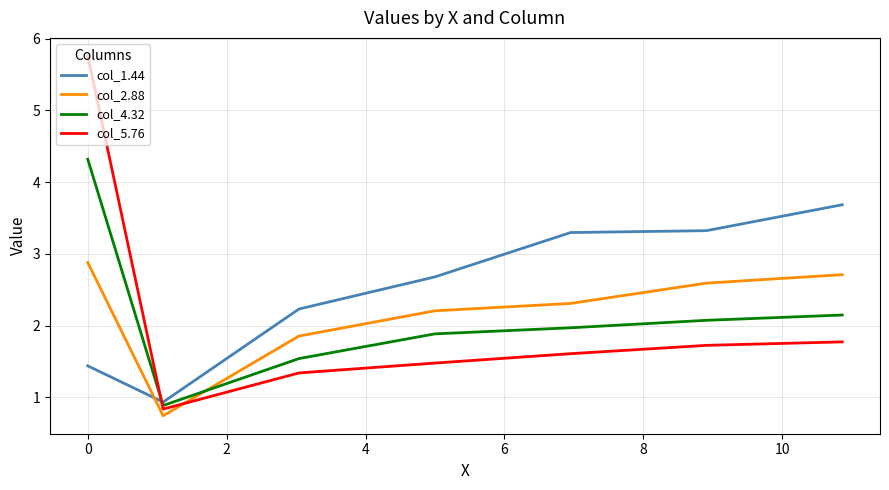

List the series in order of their peak value, lowest first.

col_2.88, col_1.44, col_4.32, col_5.76